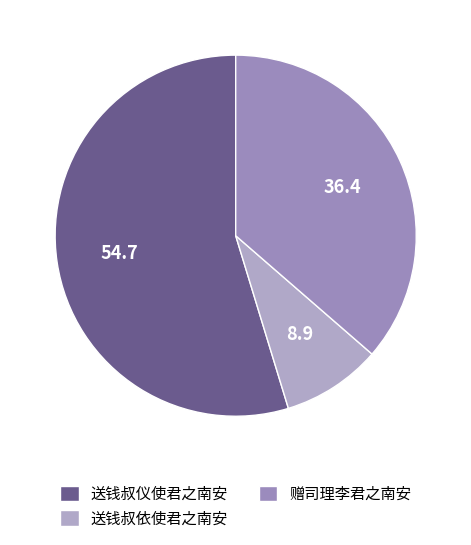

Rank the categories by value from lowest to highest.

送钱叔依使君之南安, 赠司理李君之南安, 送钱叔仪使君之南安